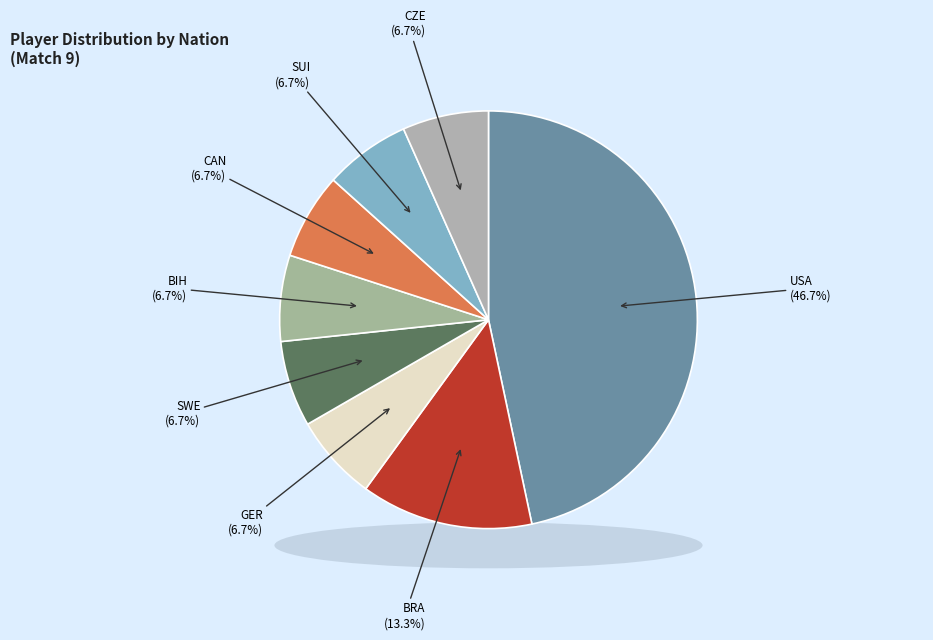

To the nearest percent, what is the average slice percentage?

12%